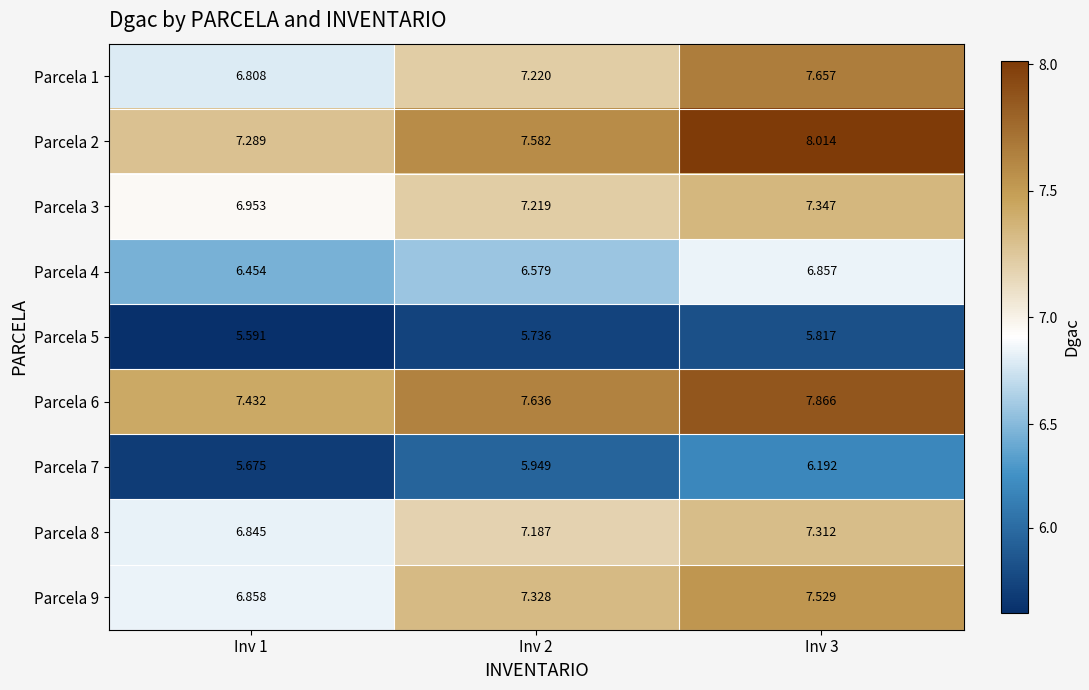

What is the total value across all series at Inv 3?

64.6